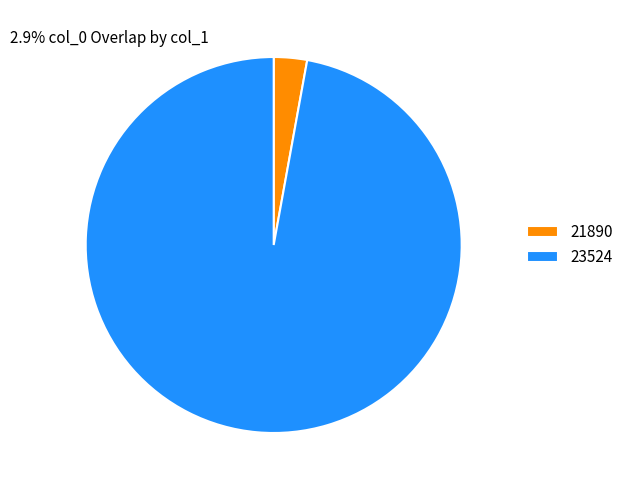

Approximately how many times larger is the value at 23524 compared to 21890?

34.0